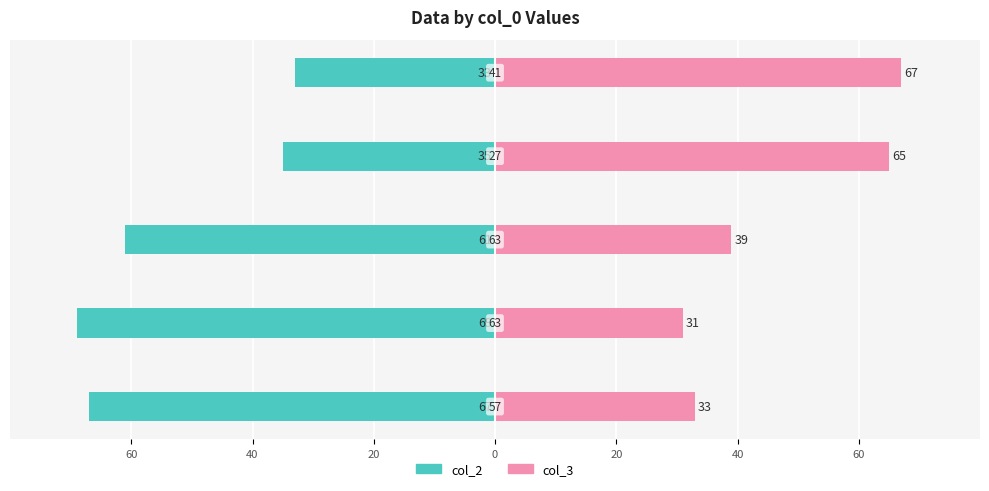

How many values in the col_2 series are below -61?

2